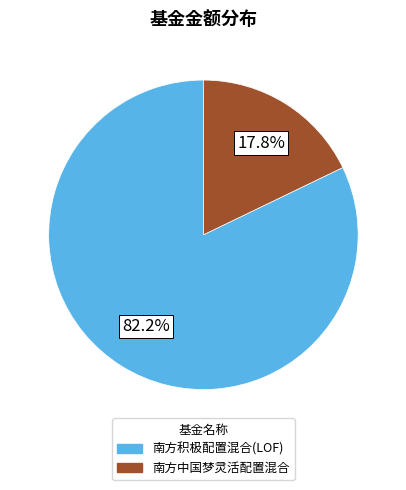

Which slice is the smallest?

南方中国梦灵活配置混合